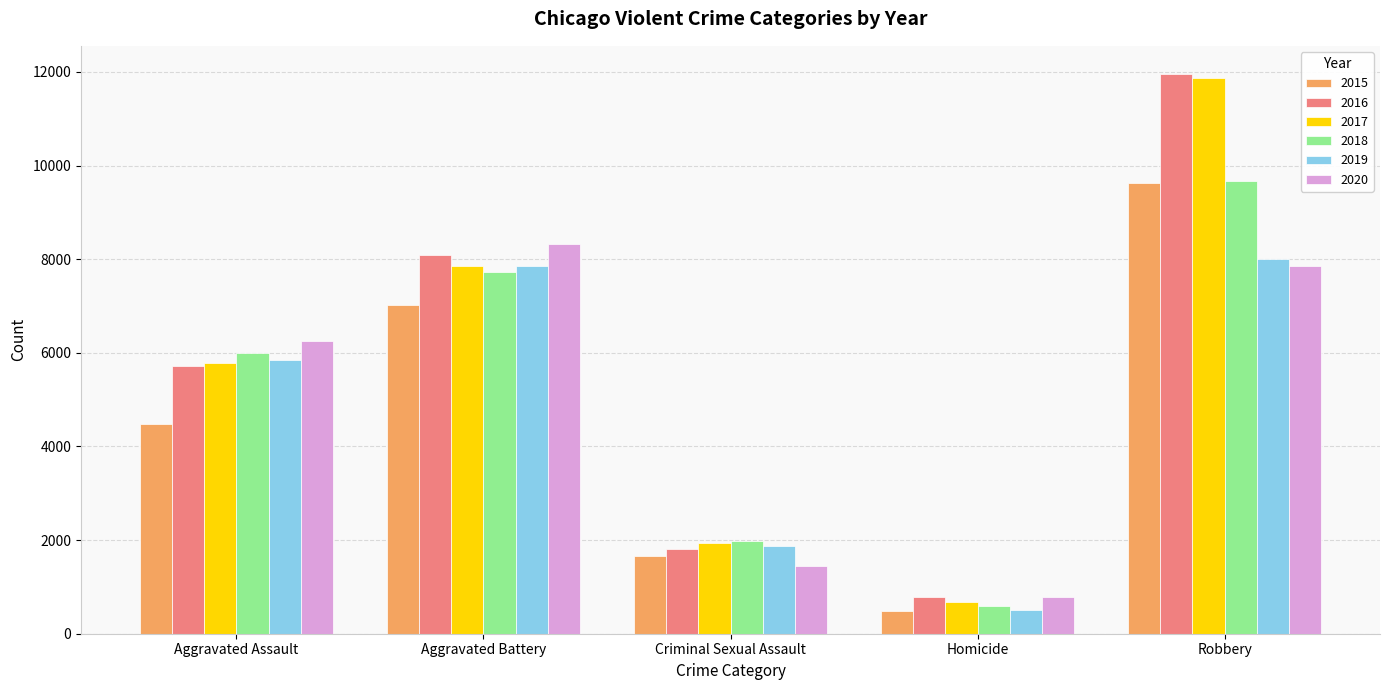

What is the average value of the 2018 series?

5195